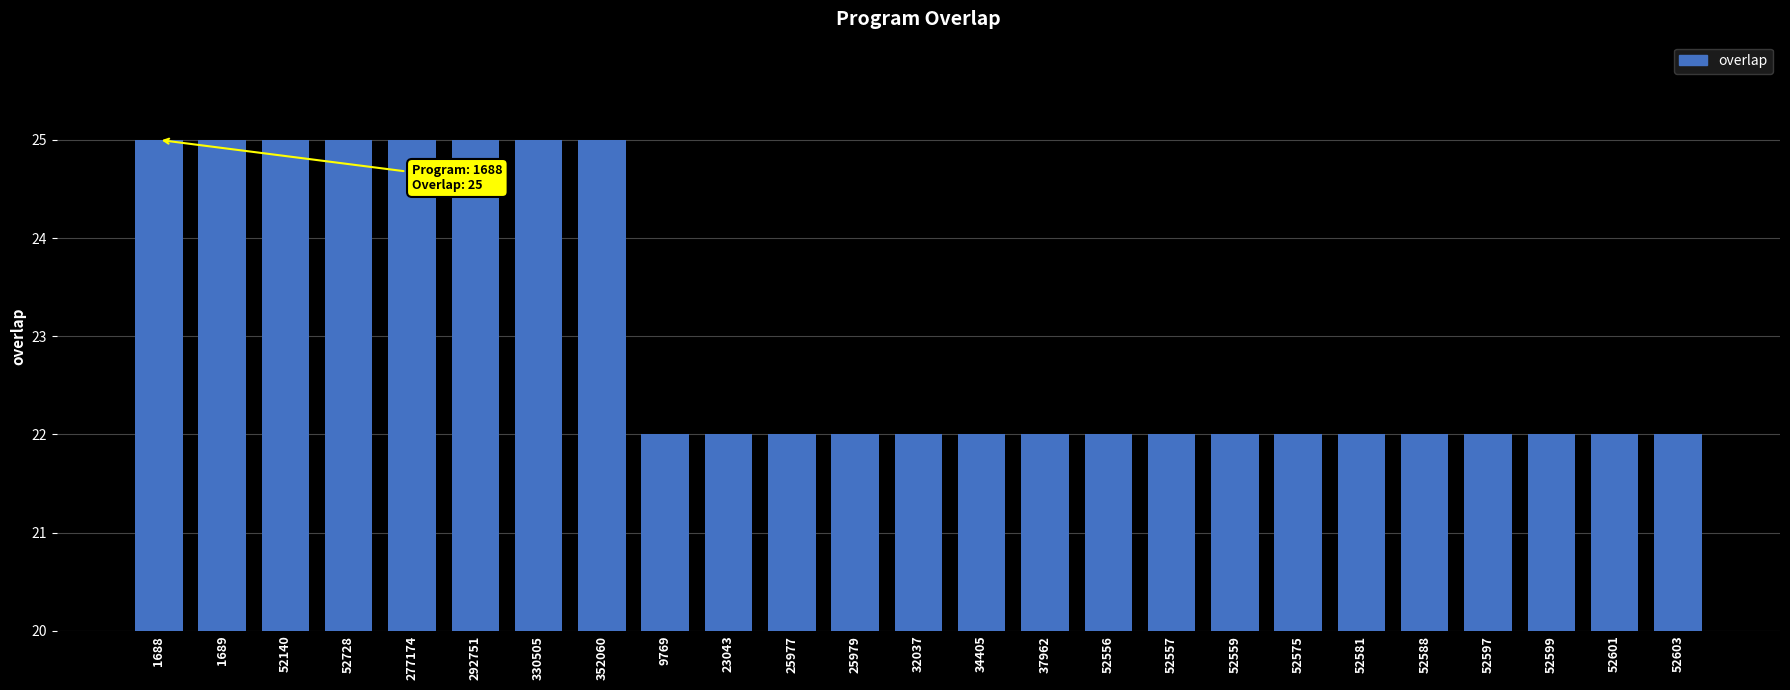

Reading left to right, list all the values displayed in this chart.

25	25	25	25	25	25	25	25	22	22	22	22	22	22	22	22	22	22	22	22	22	22	22	22	22